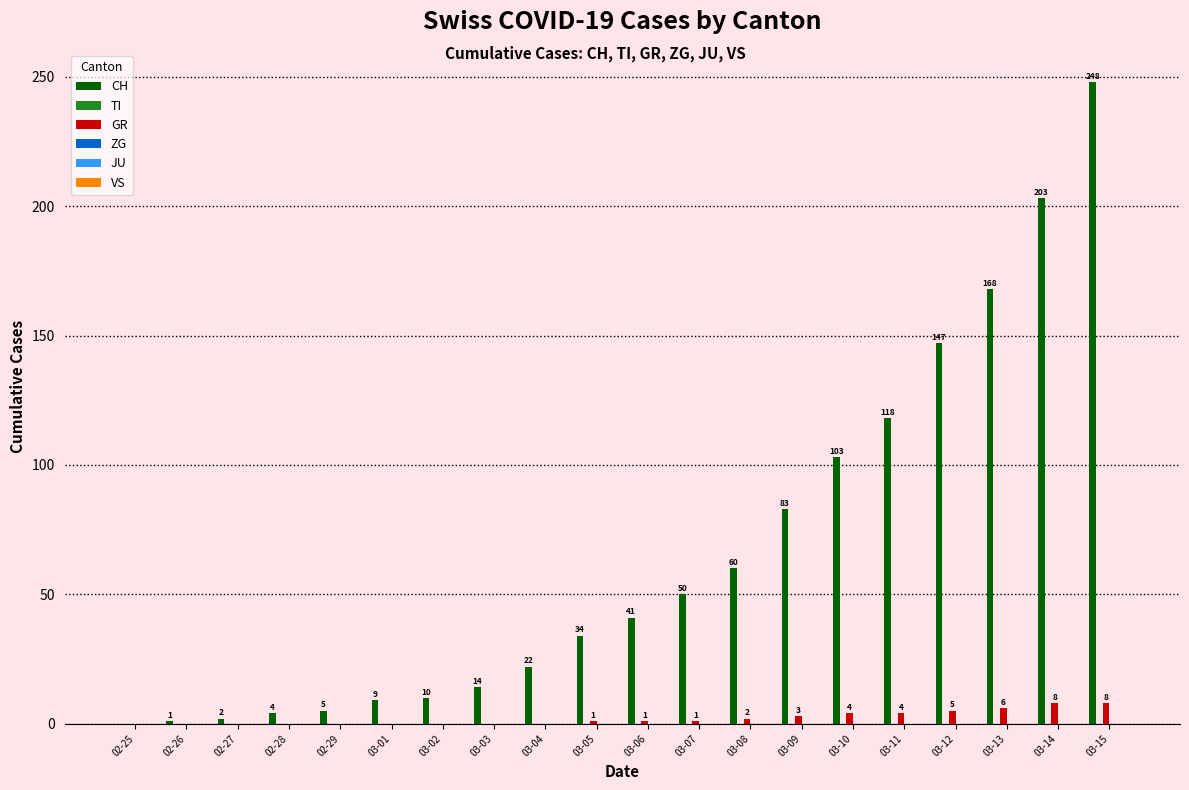

What is the highest value of the CH series?

248